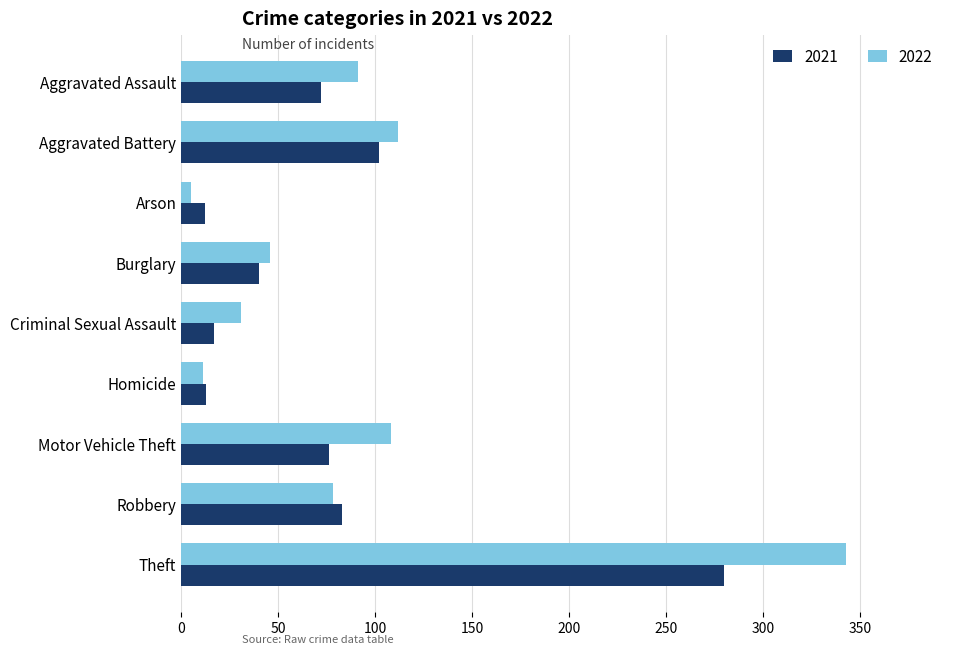

What is the difference between the highest and lowest values at Aggravated Battery?

10